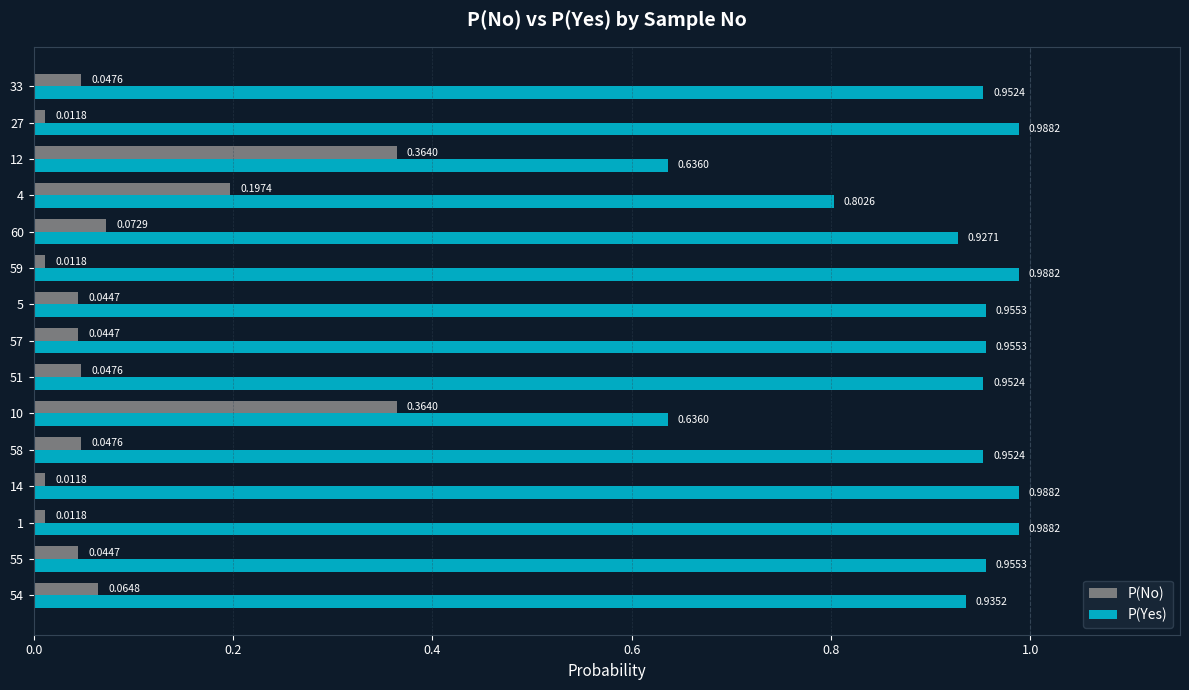

What is the sum of all P(No) values?

1.4